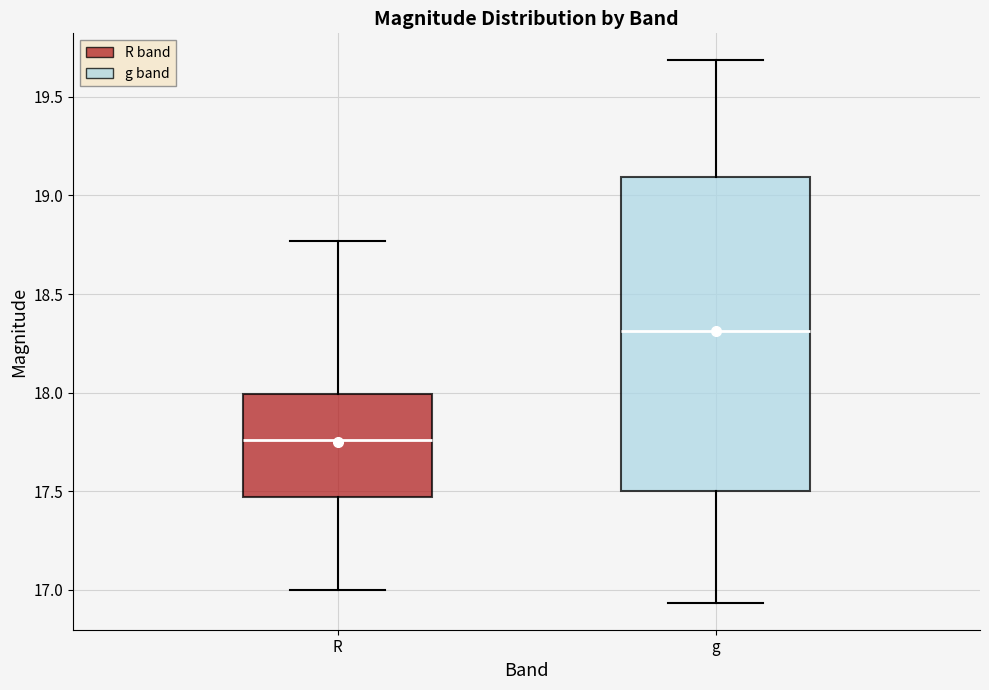

Reading left to right, transcribe this box plot: for each box, give where its median line is, the range the box spans, and where its two whiskers end, as read against the y-axis. The values are not printed on the chart, so give them approximately, as read against the axis.

R: median 17.75, box 17.45 to 18.00, whiskers 17.00 to 18.75
g: median 18.30, box 17.50 to 19.10, whiskers 16.95 to 19.70